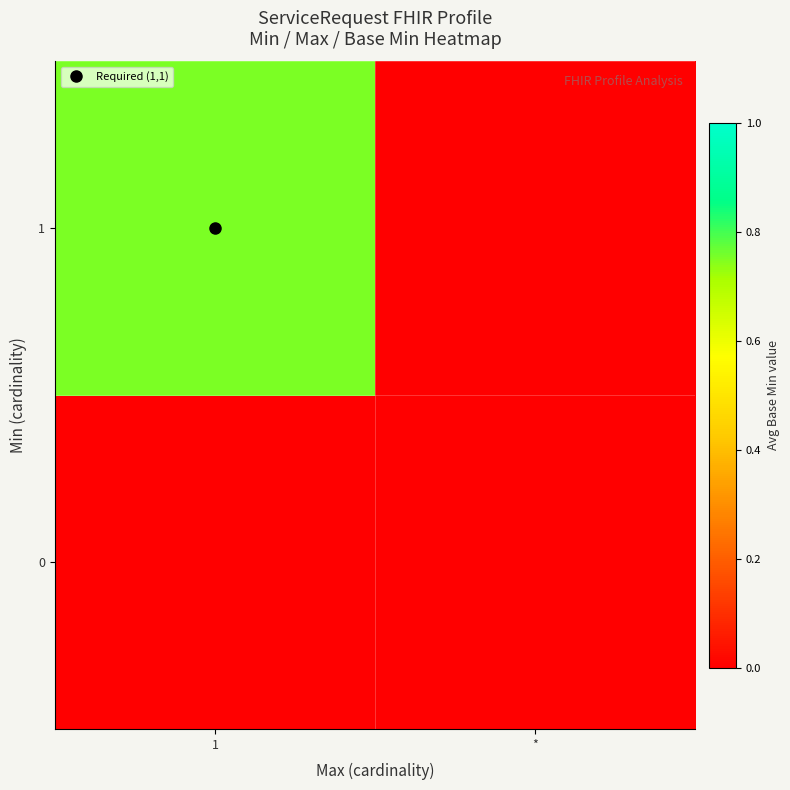

Reading left to right, what are all the values shown in this chart?

0: 1=0.0	*=0.0
1: 1=0.8	*=0.0